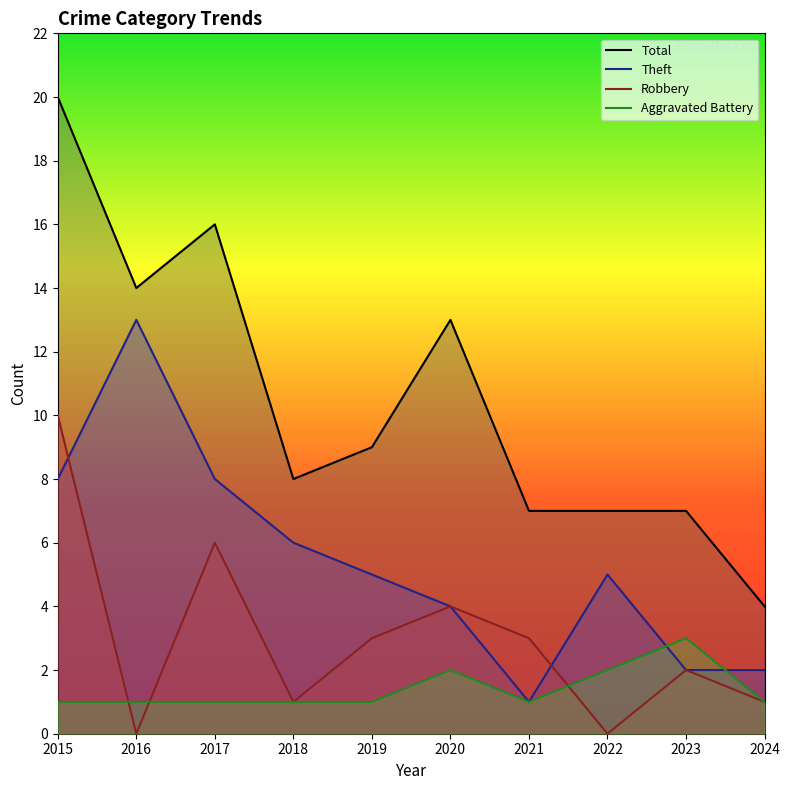

Reading left to right, what are all the values shown in this chart?

Aggravated Battery: 1	1	1	1	1	2	1	2	3	1
Robbery: 10	0	6	1	3	4	3	0	2	1
Theft: 8	13	8	6	5	4	1	5	2	2
Total: 20	14	16	8	9	13	7	7	7	4